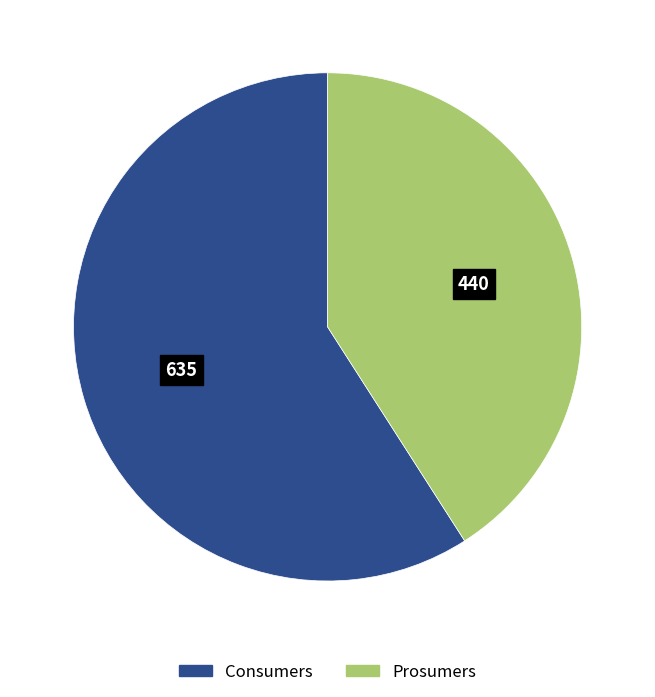

The Consumers slice represents 59% of the pie. True or false?

True